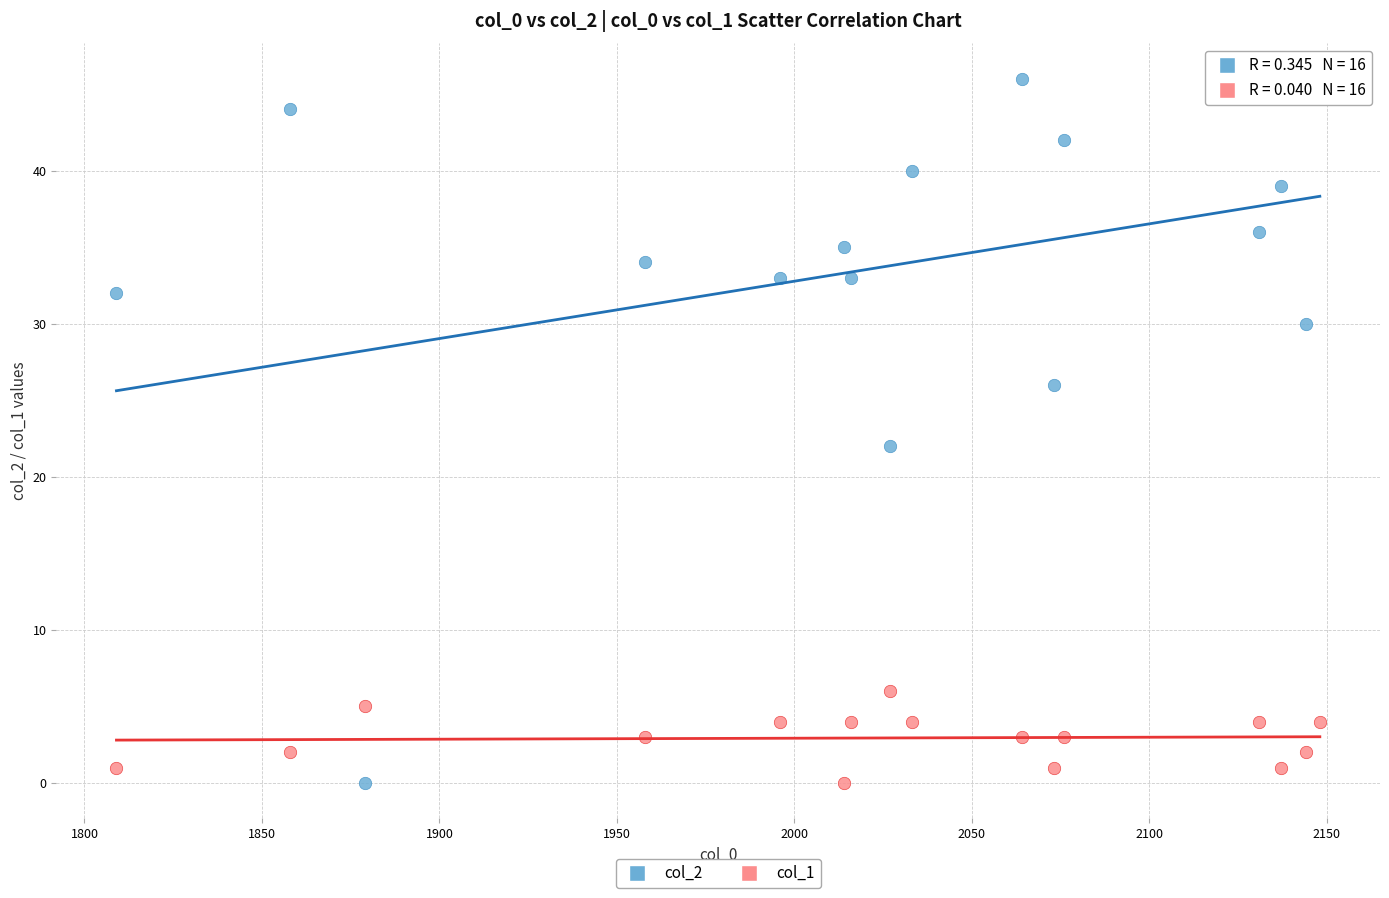

Which series has the largest Y range (max minus min)?

col_2